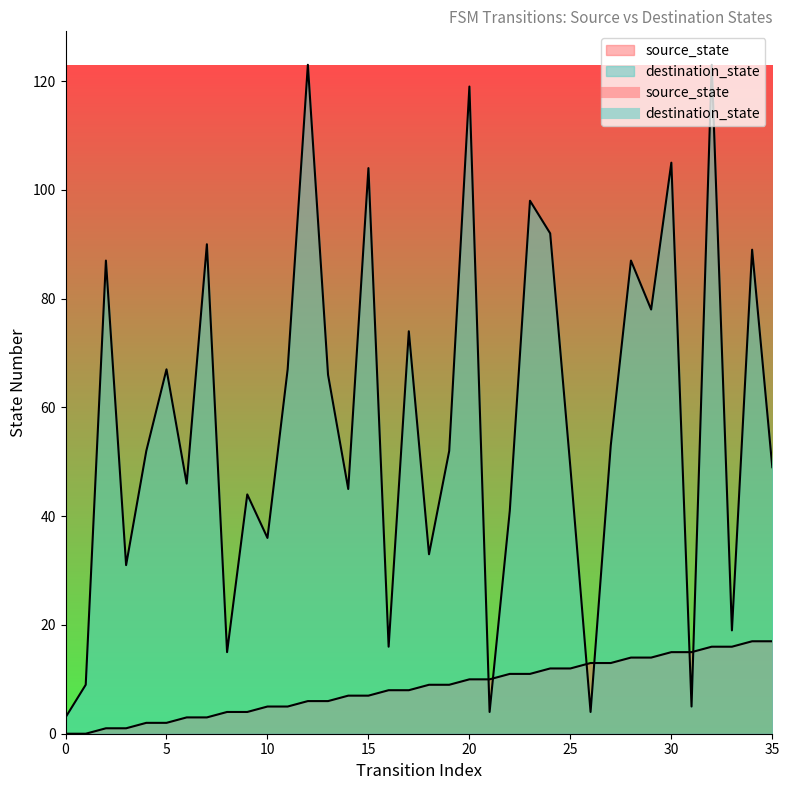

How many positive values does the source_state series have?

34